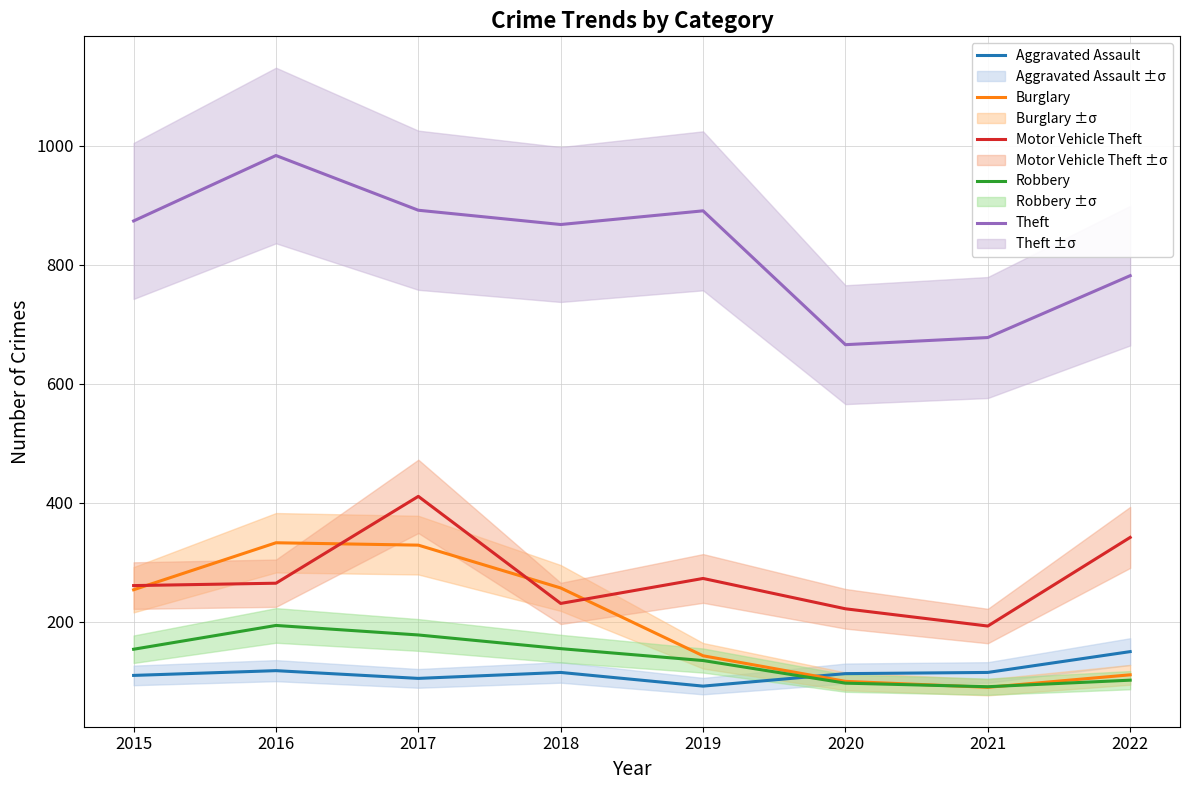

What is the difference between the Motor Vehicle Theft values at 2017 and 2019?

138